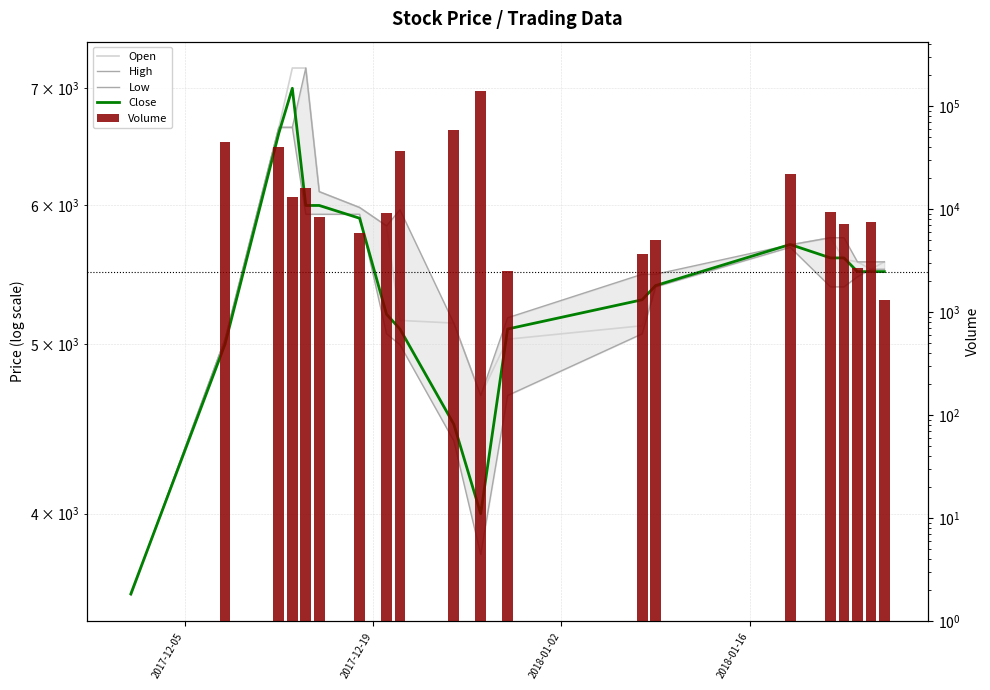

How many data points in Volume are above 9100?

9